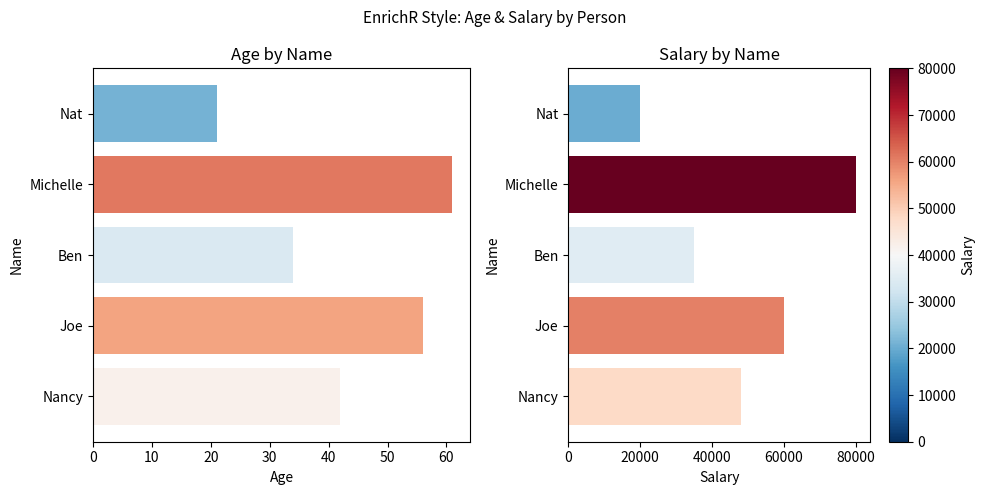

List the series in order of their overall mean, highest first.

Salary, Age